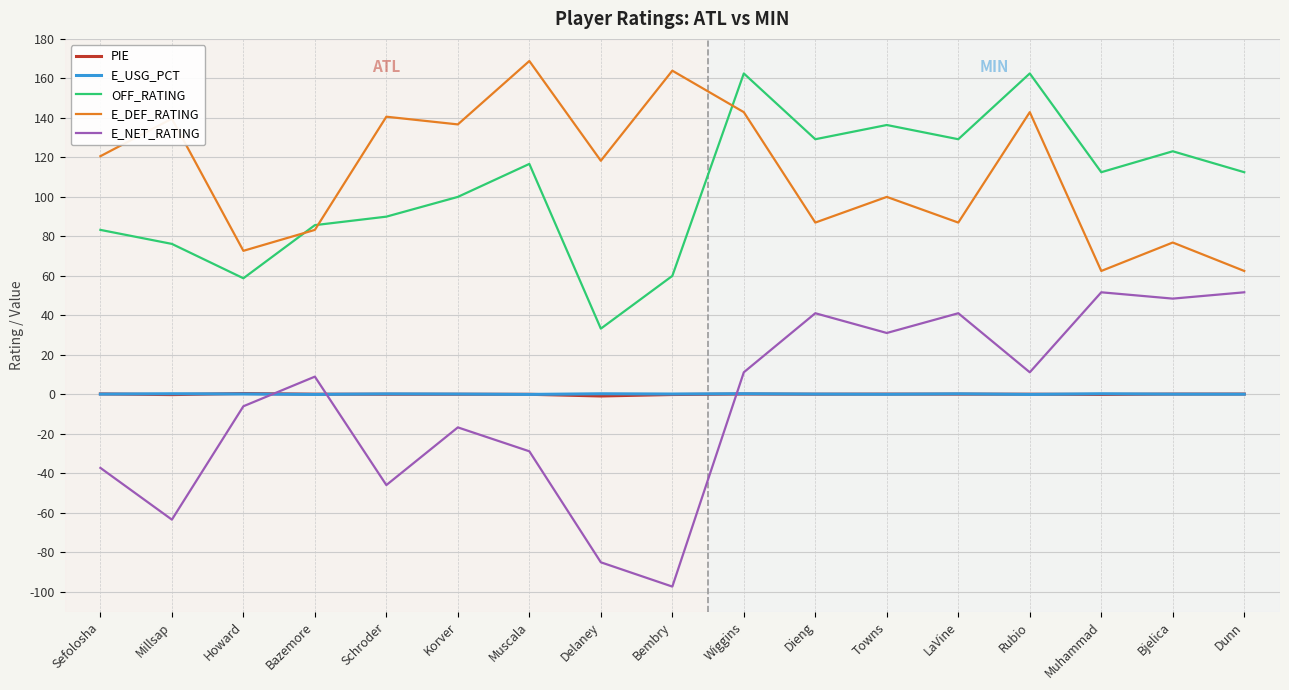

Is the value of PIE at Sefolosha greater than the value of E_DEF_RATING at Rubio?

No